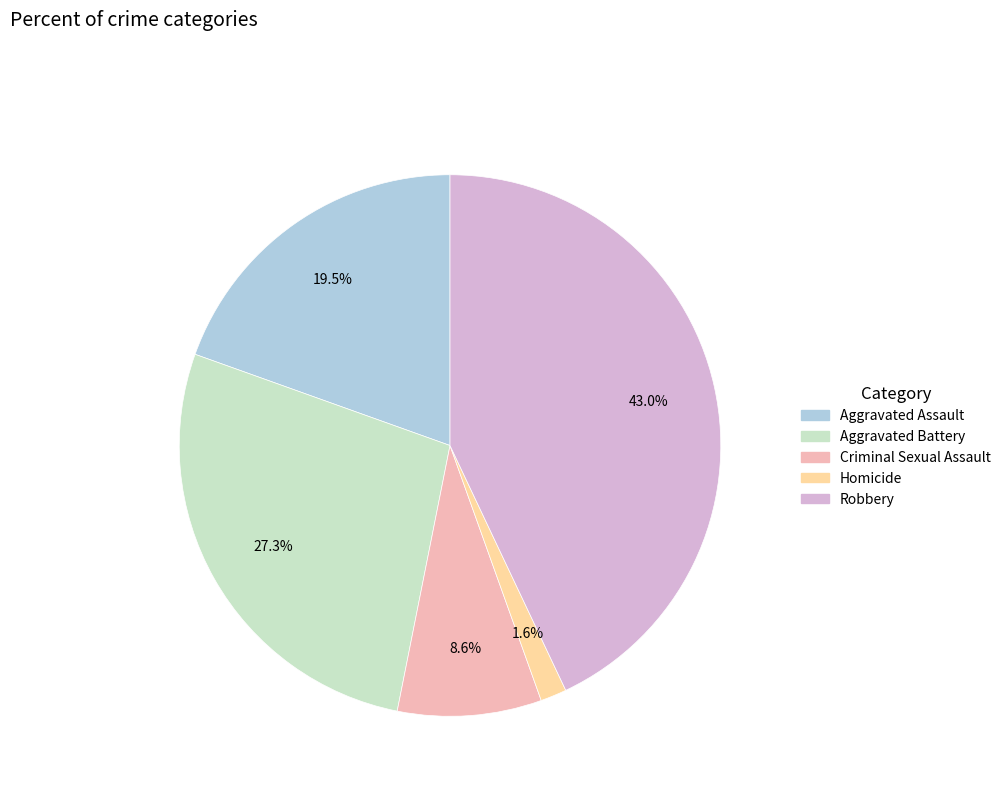

Between Robbery and Aggravated Assault, which is larger?

Robbery